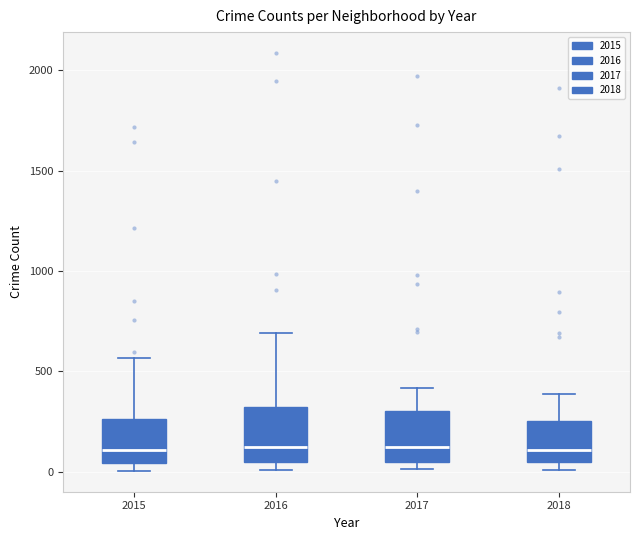

Where is the upper edge of the box at x = 2017 on the y-axis? The values are not printed on the chart, so give them approximately, as read against the axis.

300